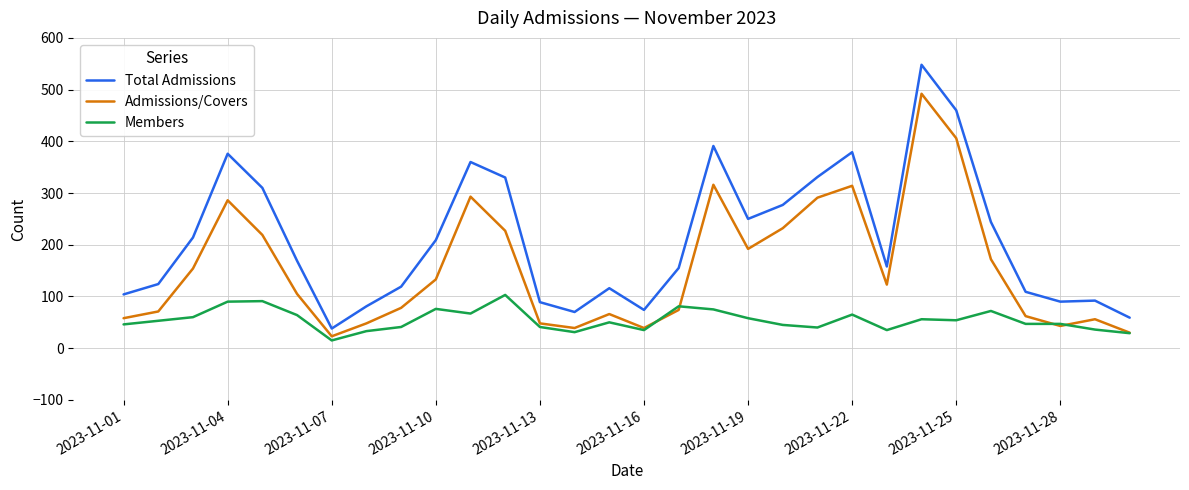

Which series has the largest range (max minus min)?

Total Admissions